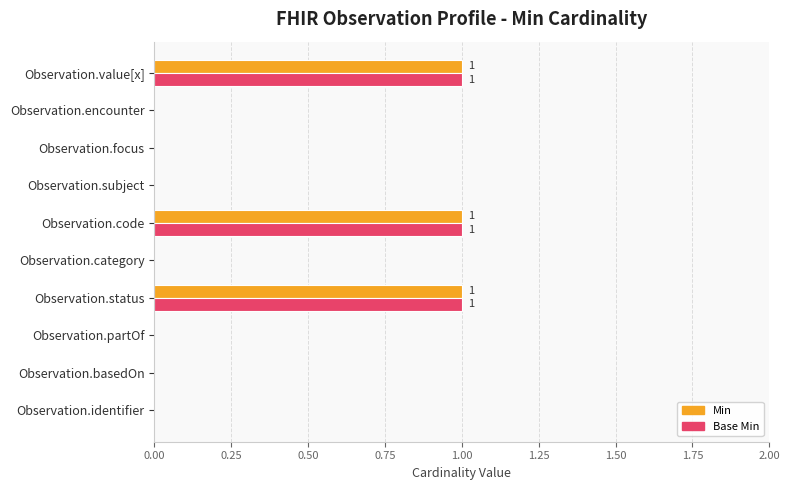

What are all the series names shown in the legend?

Min, Base Min